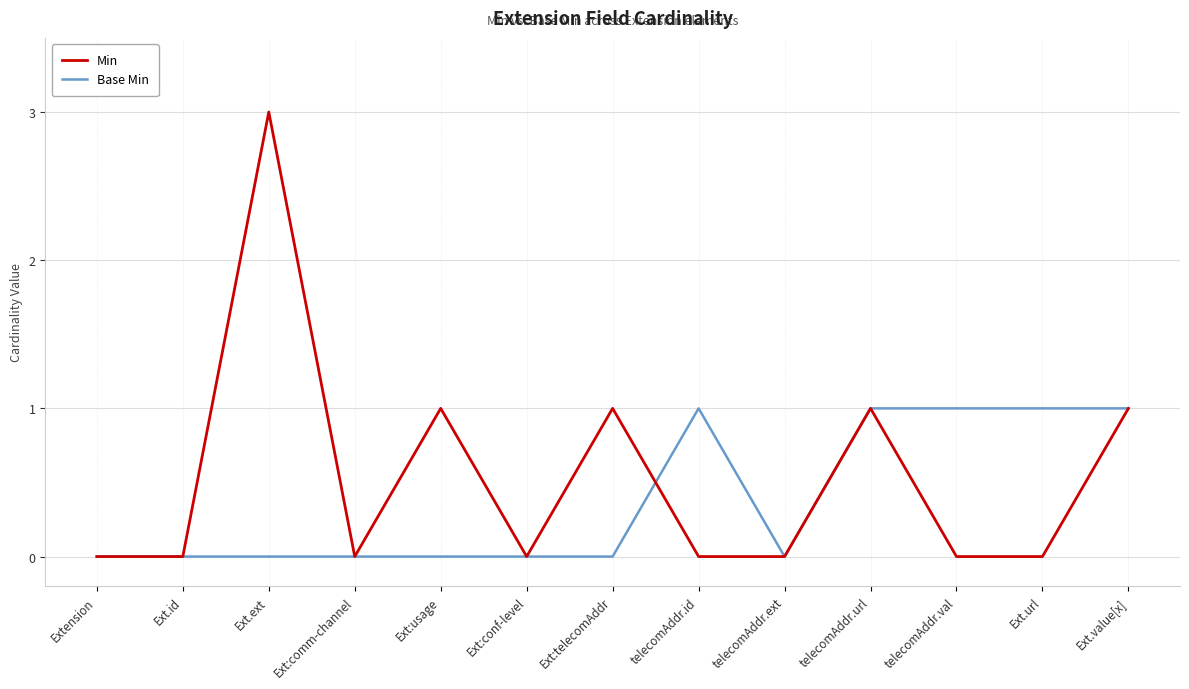

Rank the series by their average value, from highest to lowest.

Min, Base Min